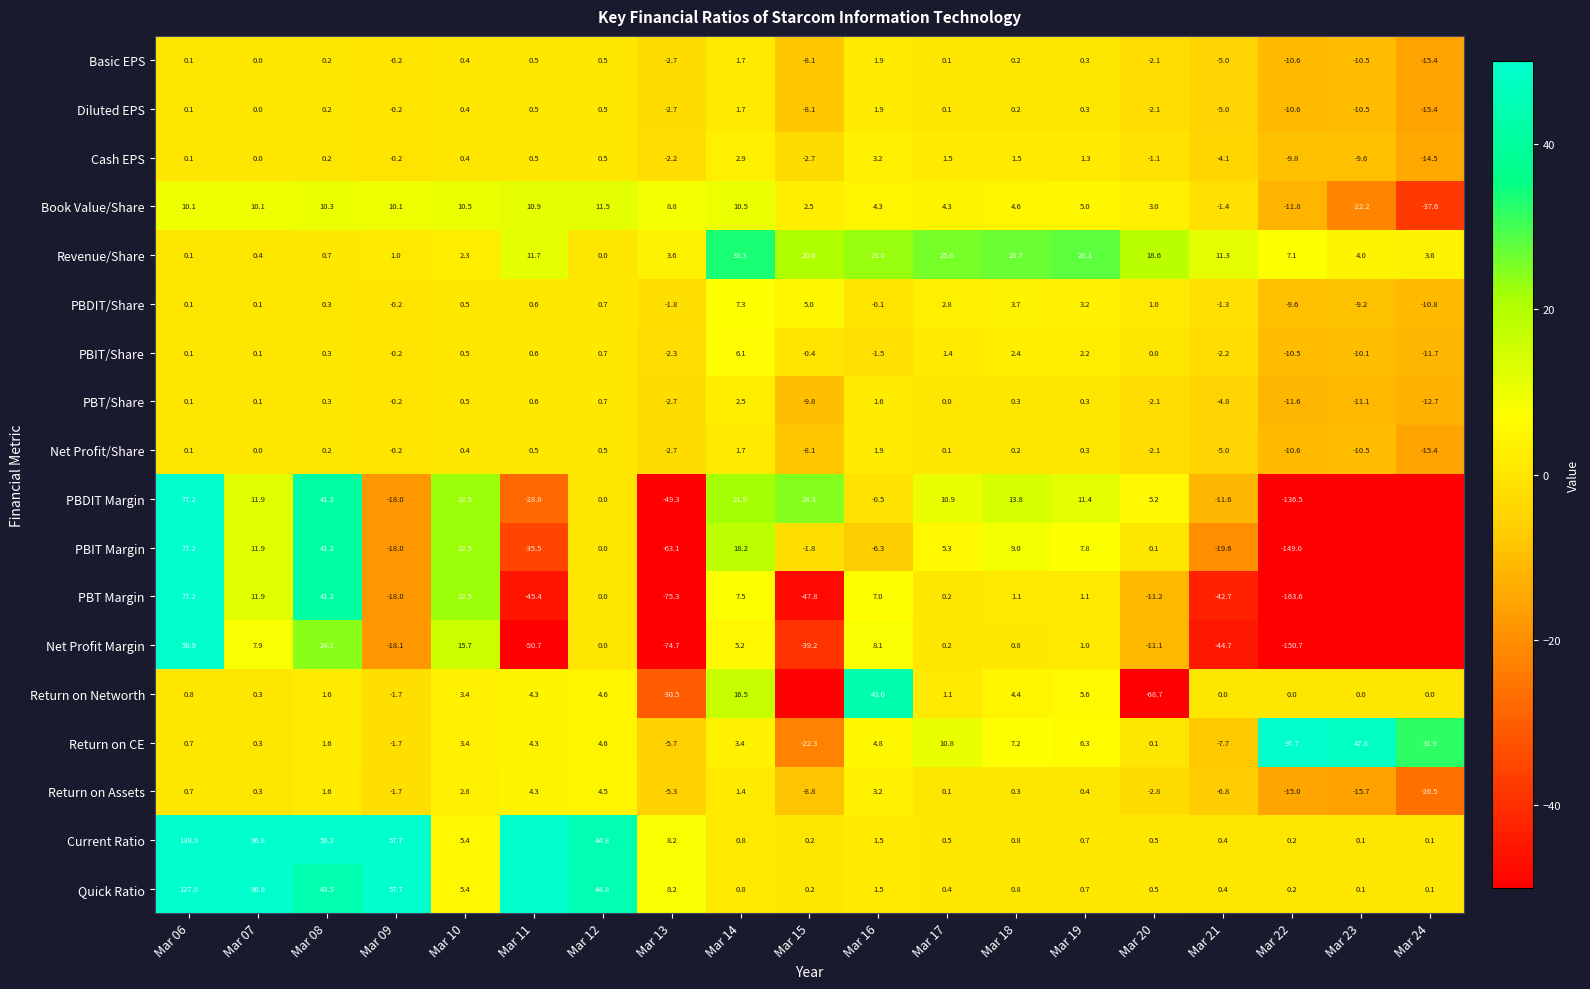

Is the value of PBIT Margin at Mar 18 greater than the value of Basic EPS at Mar 10?

Yes